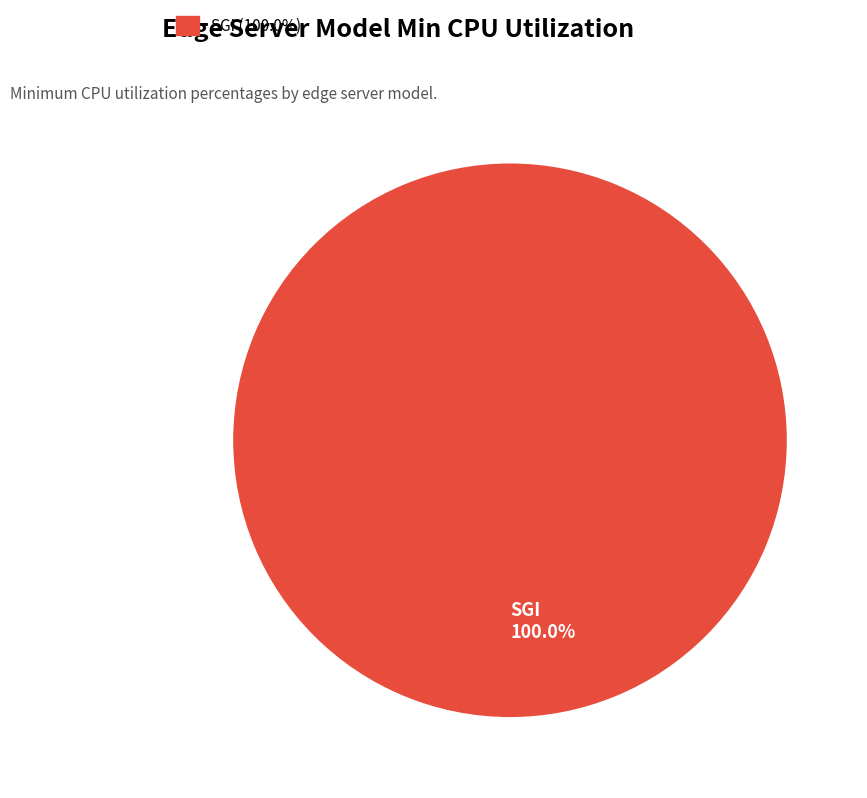

Does any single category account for the majority?

Yes